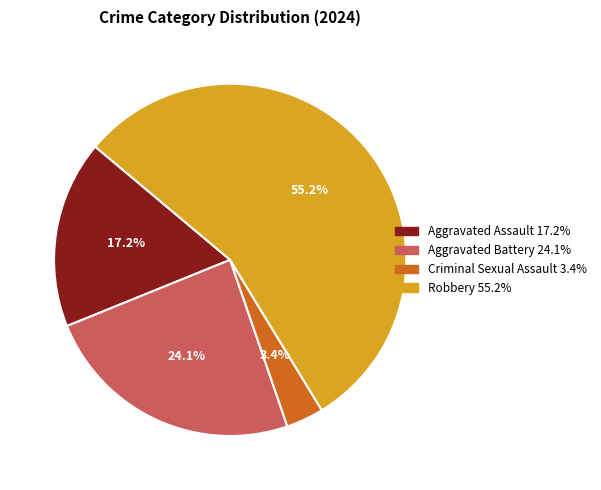

Rank the categories by value from highest to lowest.

Robbery, Aggravated Battery, Aggravated Assault, Criminal Sexual Assault